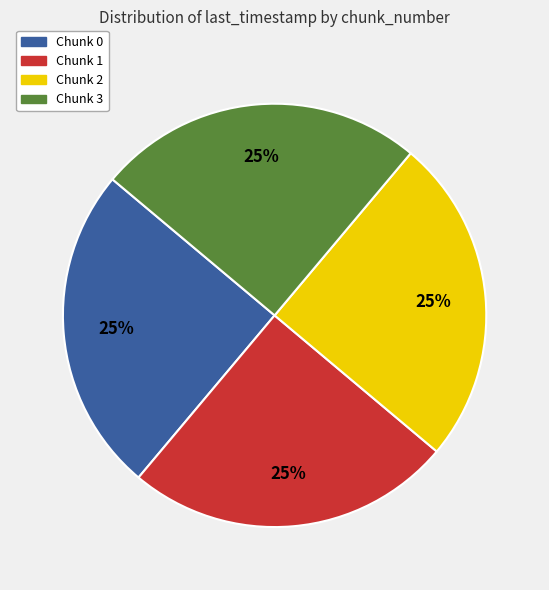

How many slices are in this pie chart?

4